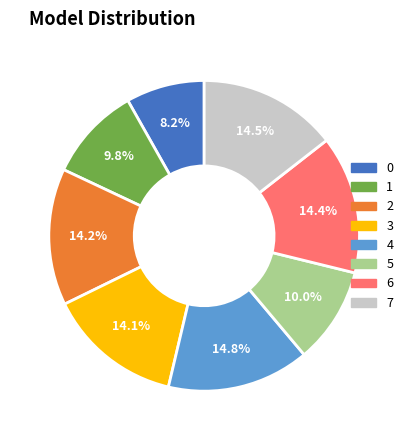

Is 5 the majority of the pie?

No